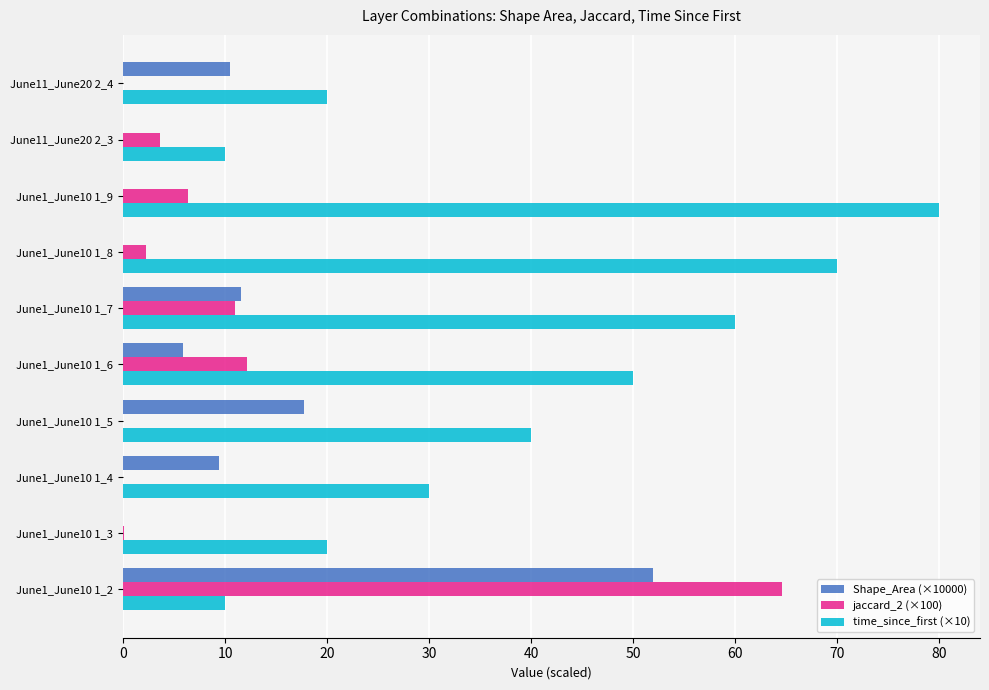

What is the greatest value displayed?

80.0